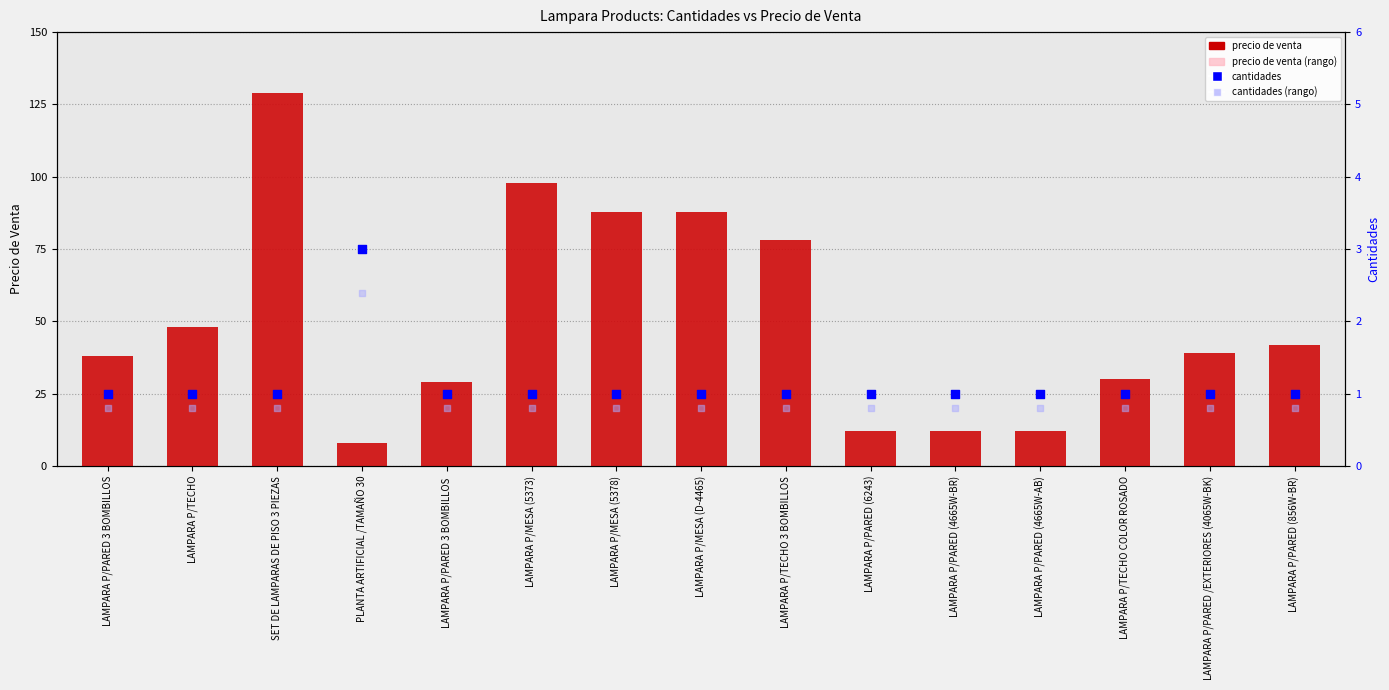

Which series reaches the maximum Y coordinate?

precio de venta